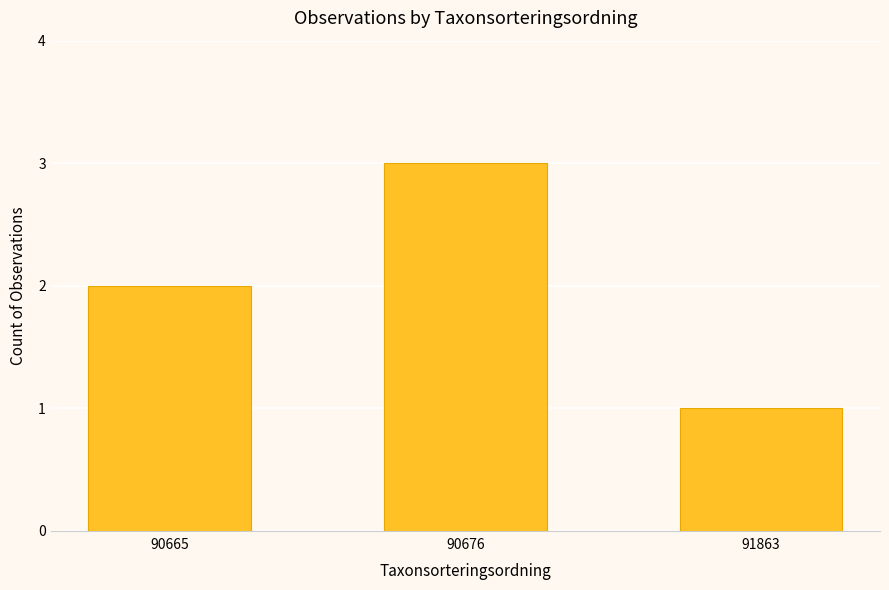

What is the minimum value shown in the chart?

1